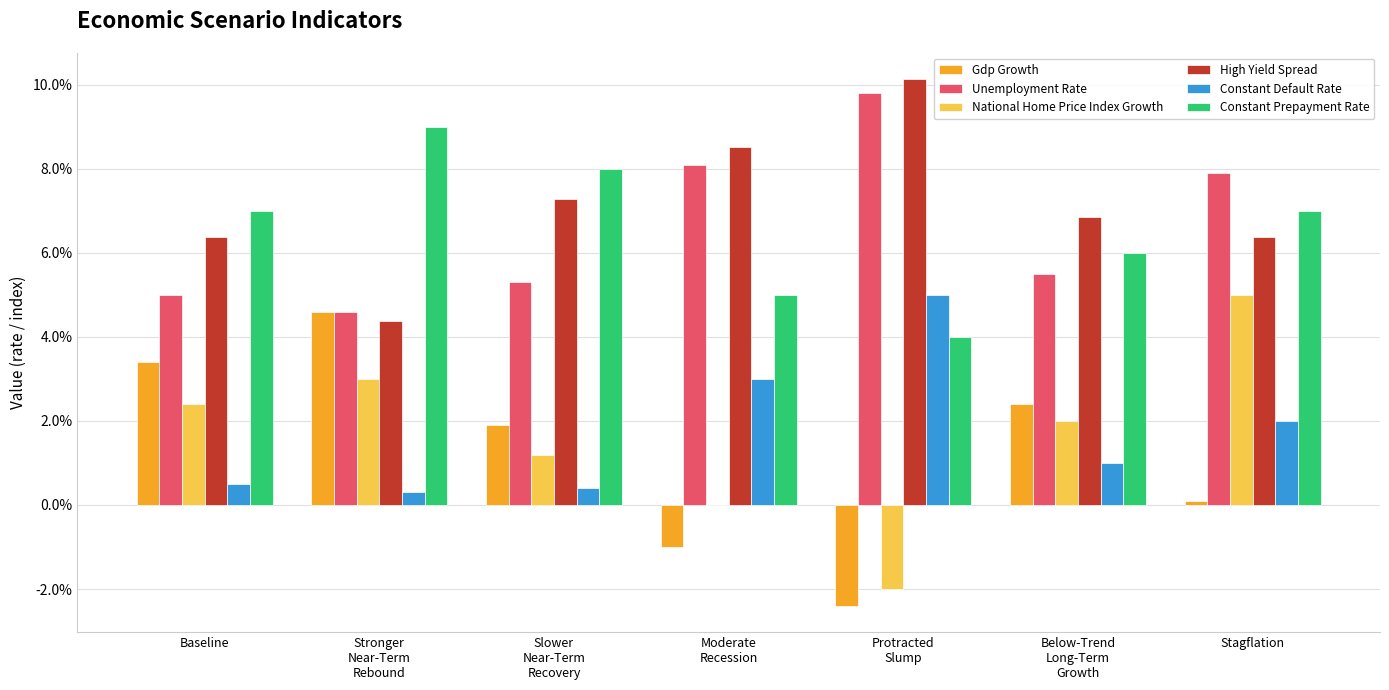

At which label does Unemployment Rate reach its minimum?

Stronger
Near-Term
Rebound